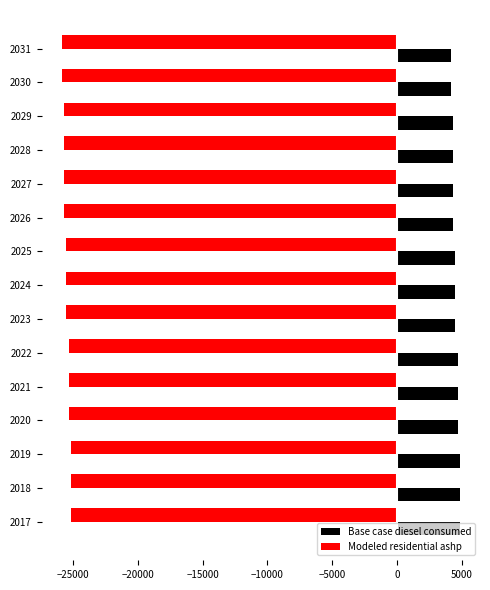

What is the total value across all series at 2029?

-21381.6